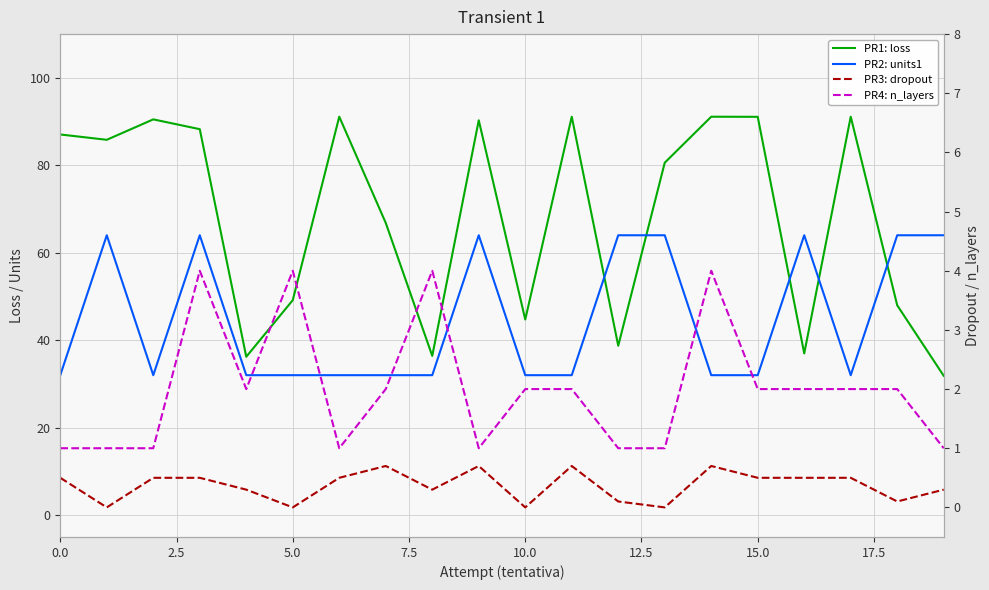

What position from the left is 5.0?

6